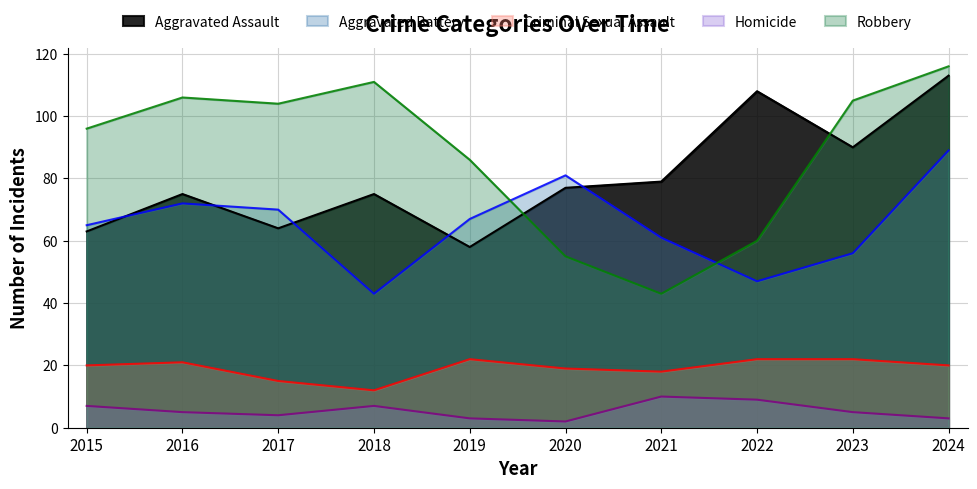

True or false: Homicide and Aggravated Battery cross at least once.

False